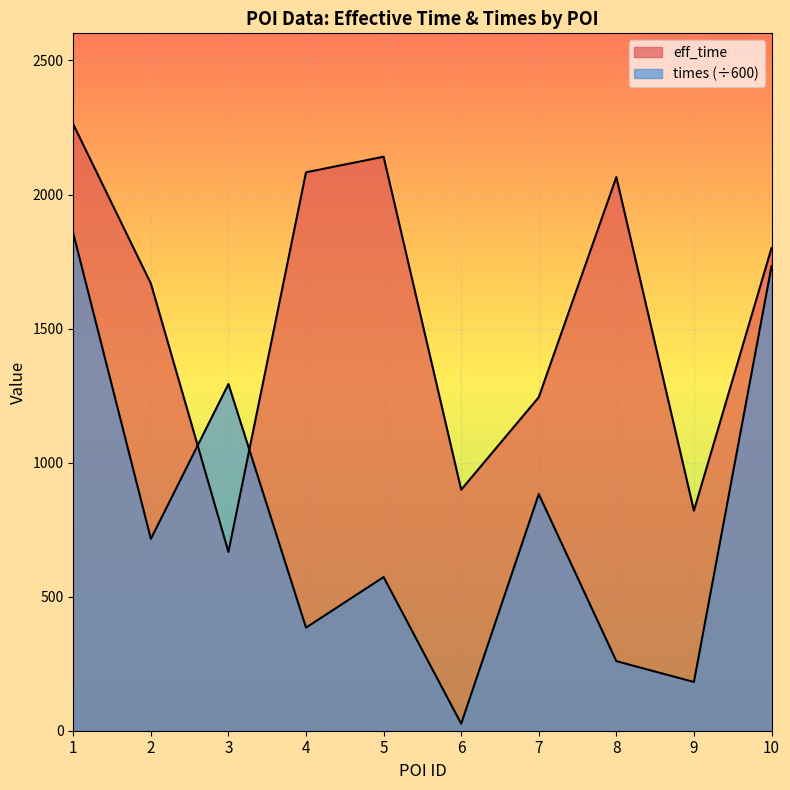

List the series in order of their overall mean, highest first.

eff_time, times